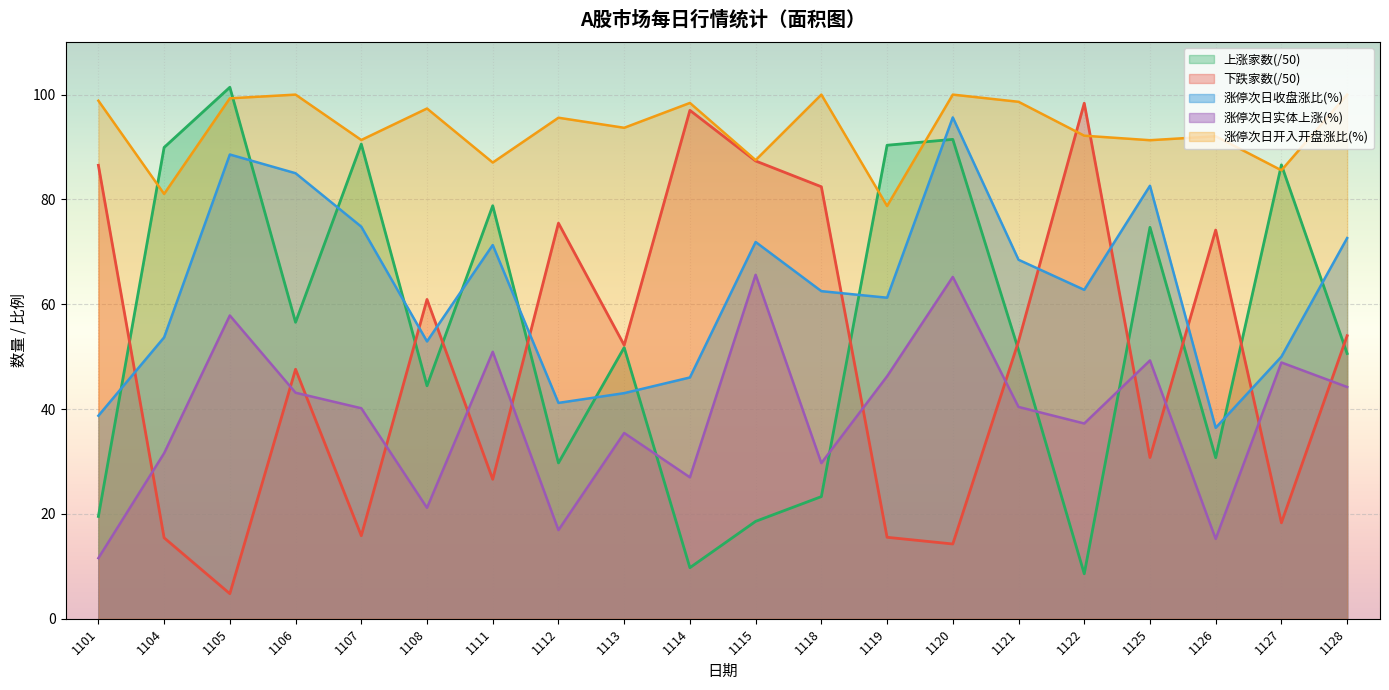

At which category is the sum across all series the highest?

1120